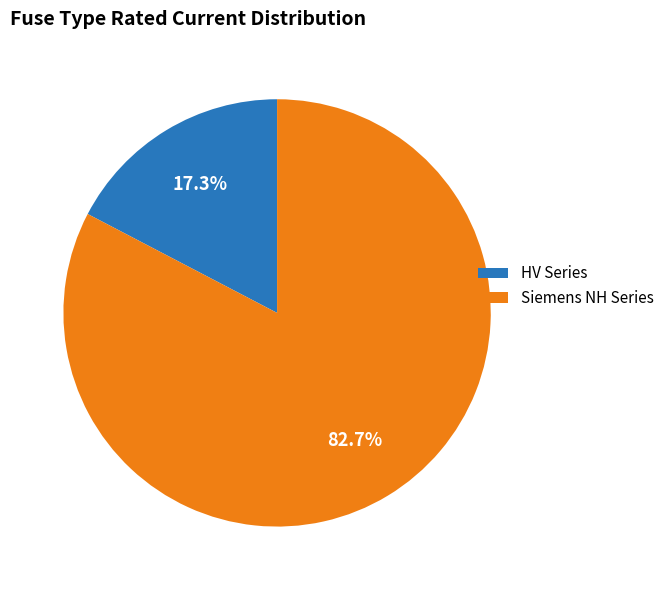

Does HV Series account for over 50% of the chart?

No